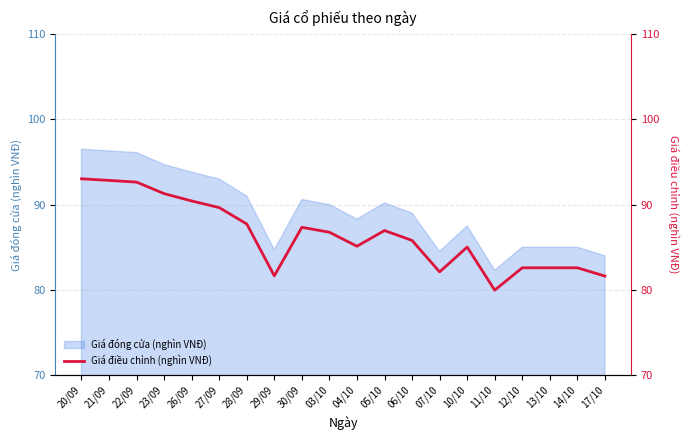

True or false: the data shows 122.8 at 03/10.

False